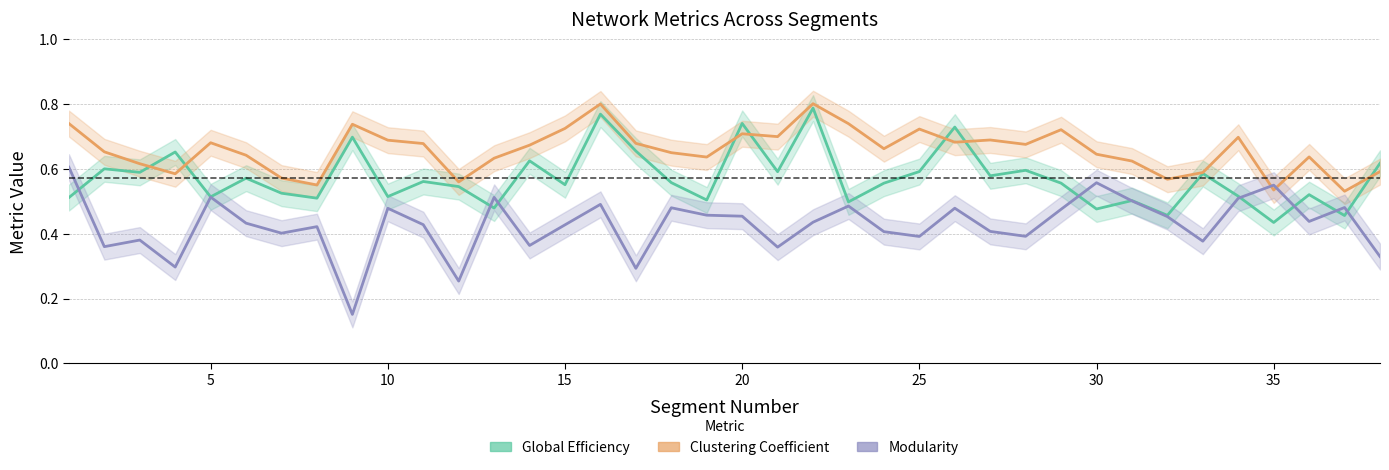

Reading right to left, list all the values displayed in this chart.

Global Efficiency: 0.6	0.5	0.5	0.4	0.5	0.6	0.5	0.5	0.5	0.6	0.6	0.6	0.7	0.6	0.6	0.5	0.8	0.6	0.7	0.5	0.6	0.7	0.8	0.6	0.6	0.5	0.5	0.6	0.5	0.7	0.5	0.5	0.6	0.5	0.7	0.6	0.6	0.5
Clustering Coefficient: 0.6	0.5	0.6	0.5	0.7	0.6	0.6	0.6	0.6	0.7	0.7	0.7	0.7	0.7	0.7	0.7	0.8	0.7	0.7	0.6	0.7	0.7	0.8	0.7	0.7	0.6	0.6	0.7	0.7	0.7	0.6	0.6	0.6	0.7	0.6	0.6	0.7	0.7
Modularity: 0.3	0.5	0.4	0.6	0.5	0.4	0.5	0.5	0.6	0.5	0.4	0.4	0.5	0.4	0.4	0.5	0.4	0.4	0.5	0.5	0.5	0.3	0.5	0.4	0.4	0.5	0.3	0.4	0.5	0.2	0.4	0.4	0.4	0.5	0.3	0.4	0.4	0.6